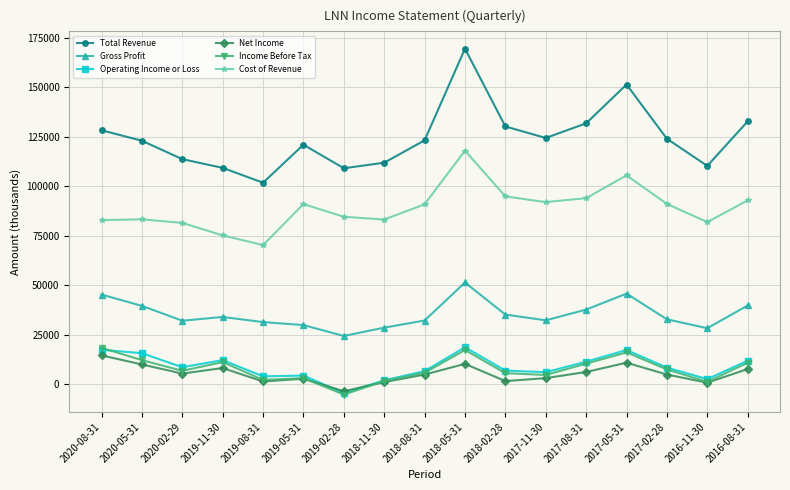

What is the lowest value of the Gross Profit series?

24500